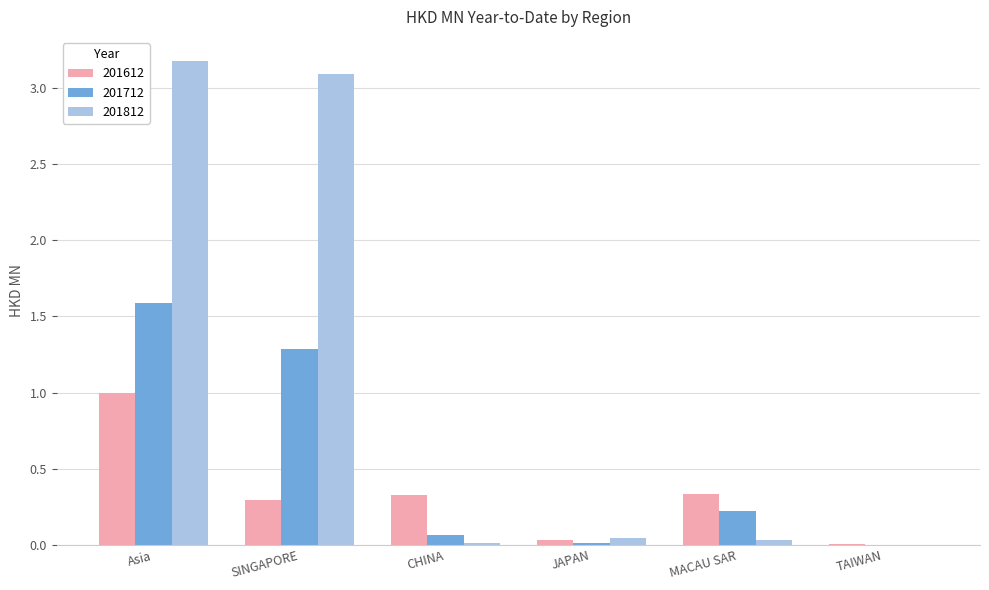

At which category is the sum across all series the highest?

Asia